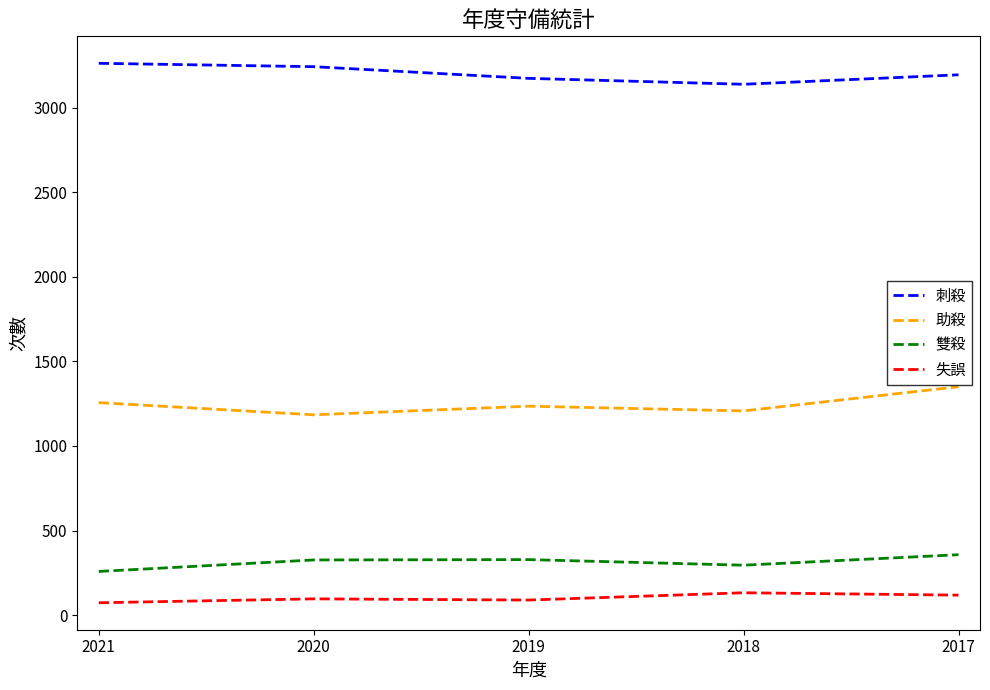

How many lines are shown in the chart?

4